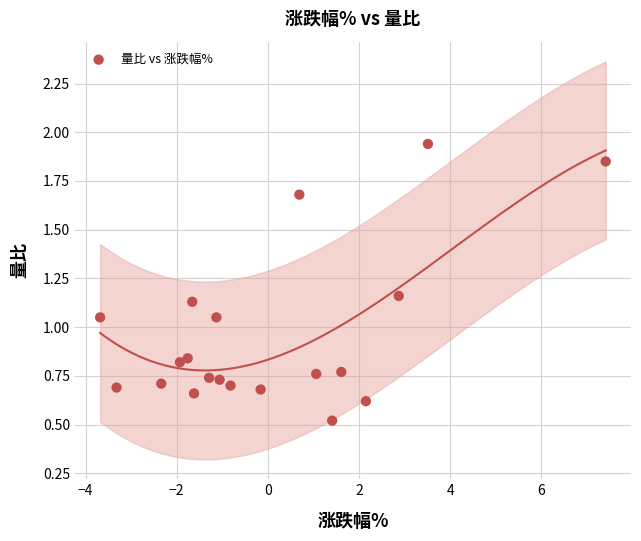

What is the range of Y values (max minus min)?

1.4